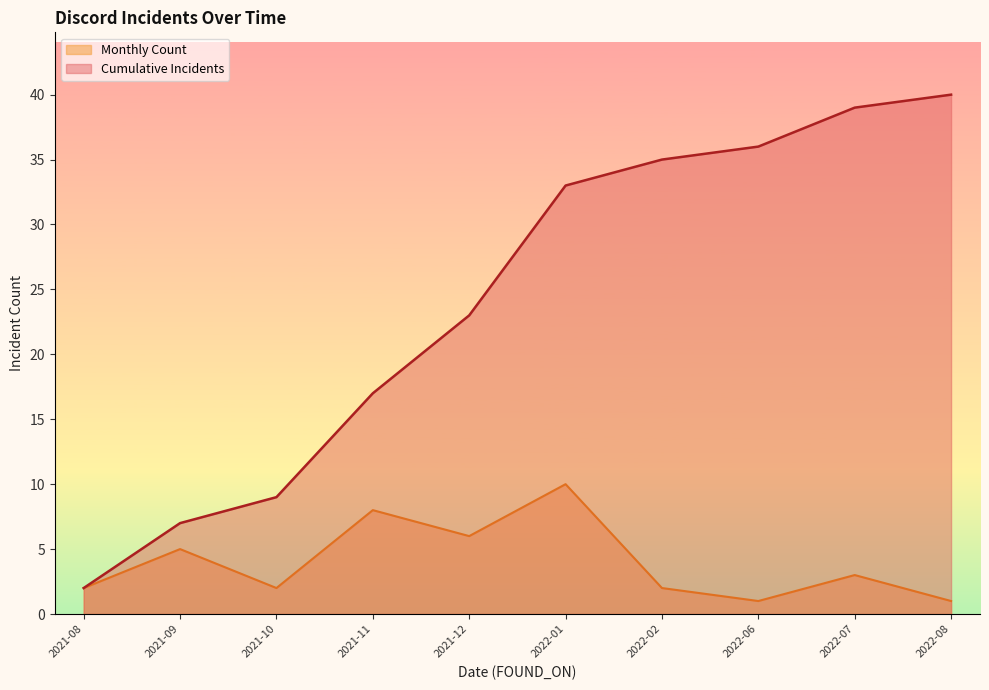

At which category is the sum across all series the highest?

2022-01